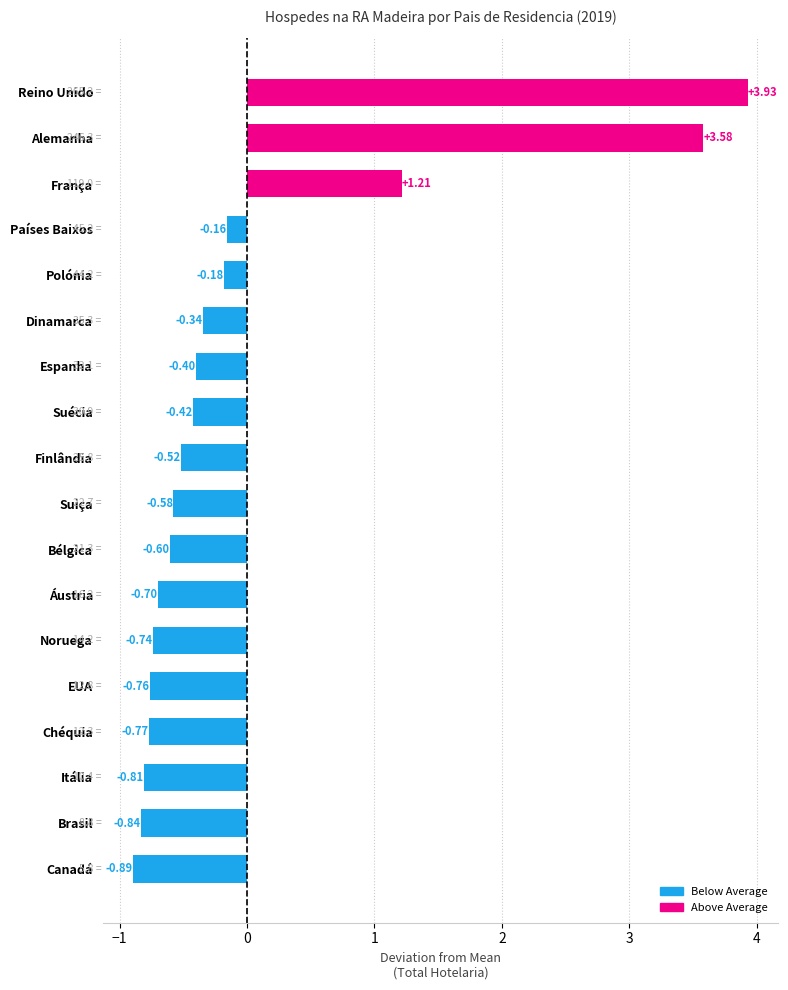

What is the change in value from Áustria to Suécia?

+0.3